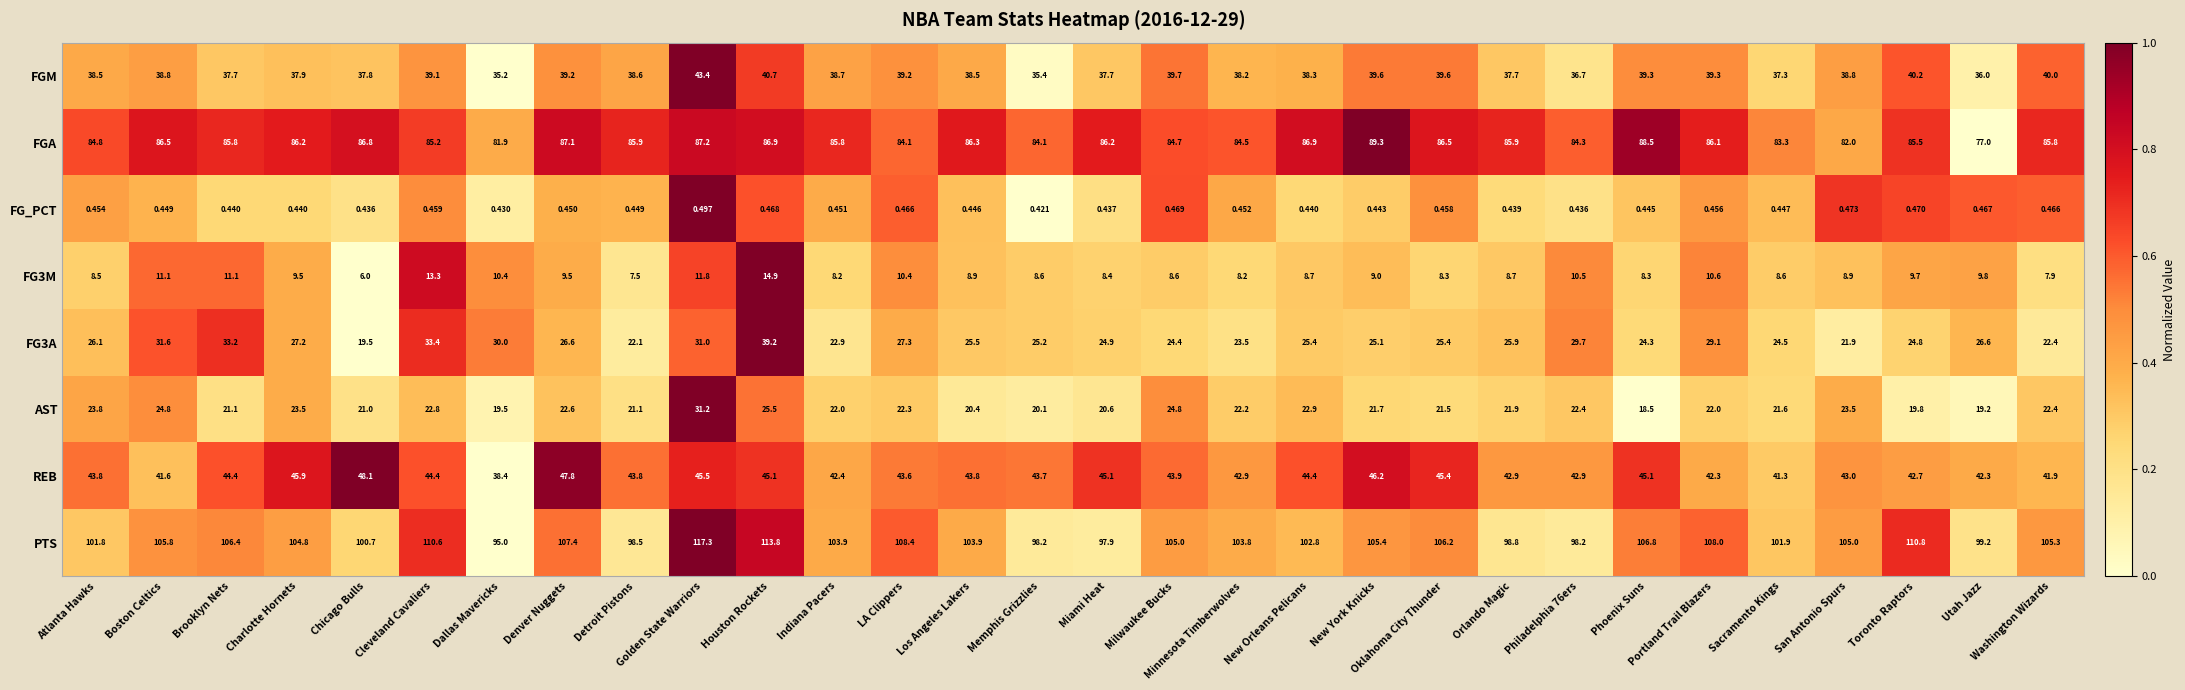

At which label does AST first exceed 22?

Atlanta Hawks